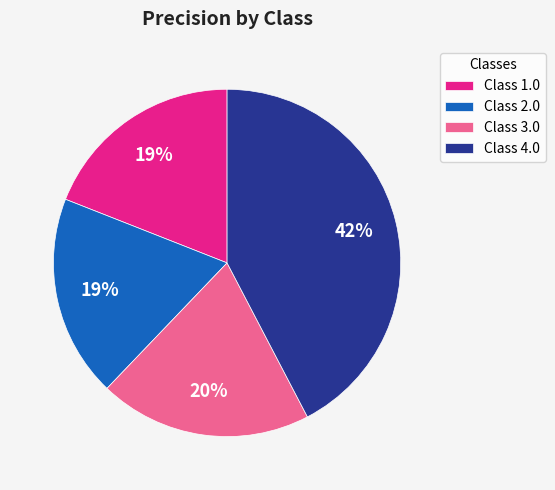

What is the largest slice in the pie chart?

Class 4.0